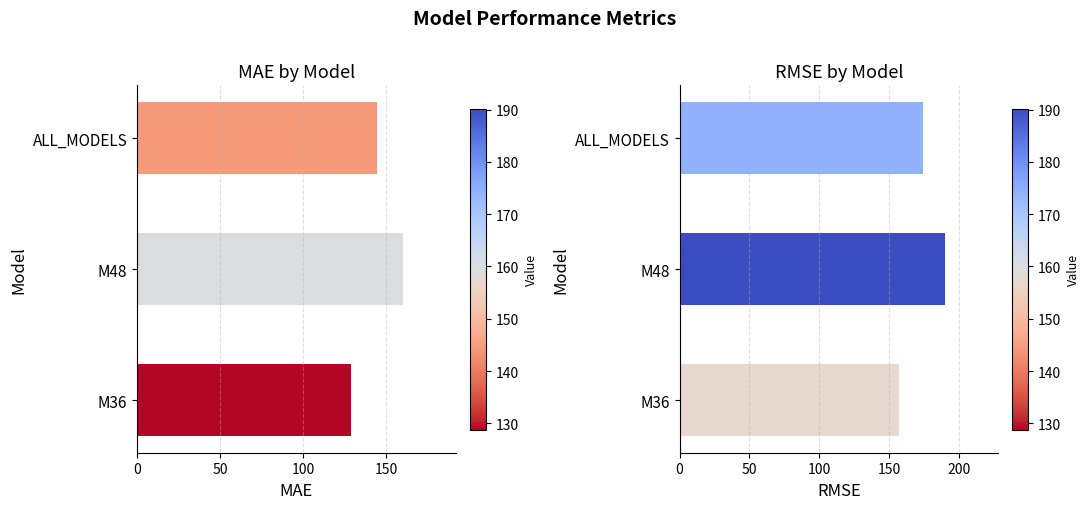

What is the value of the RMSE bar at the 2nd from the left?

190.2